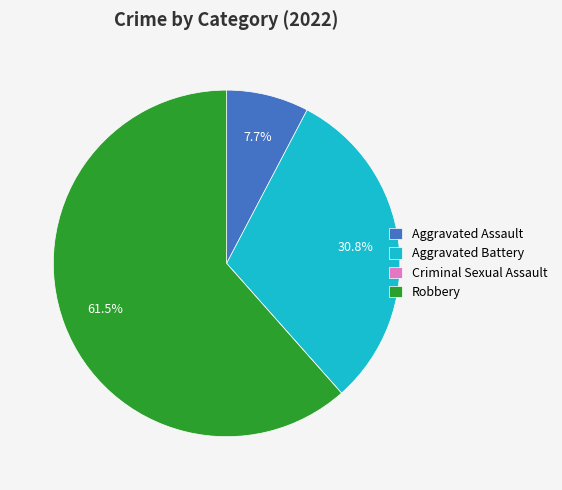

Which category has the biggest portion of the pie?

Robbery